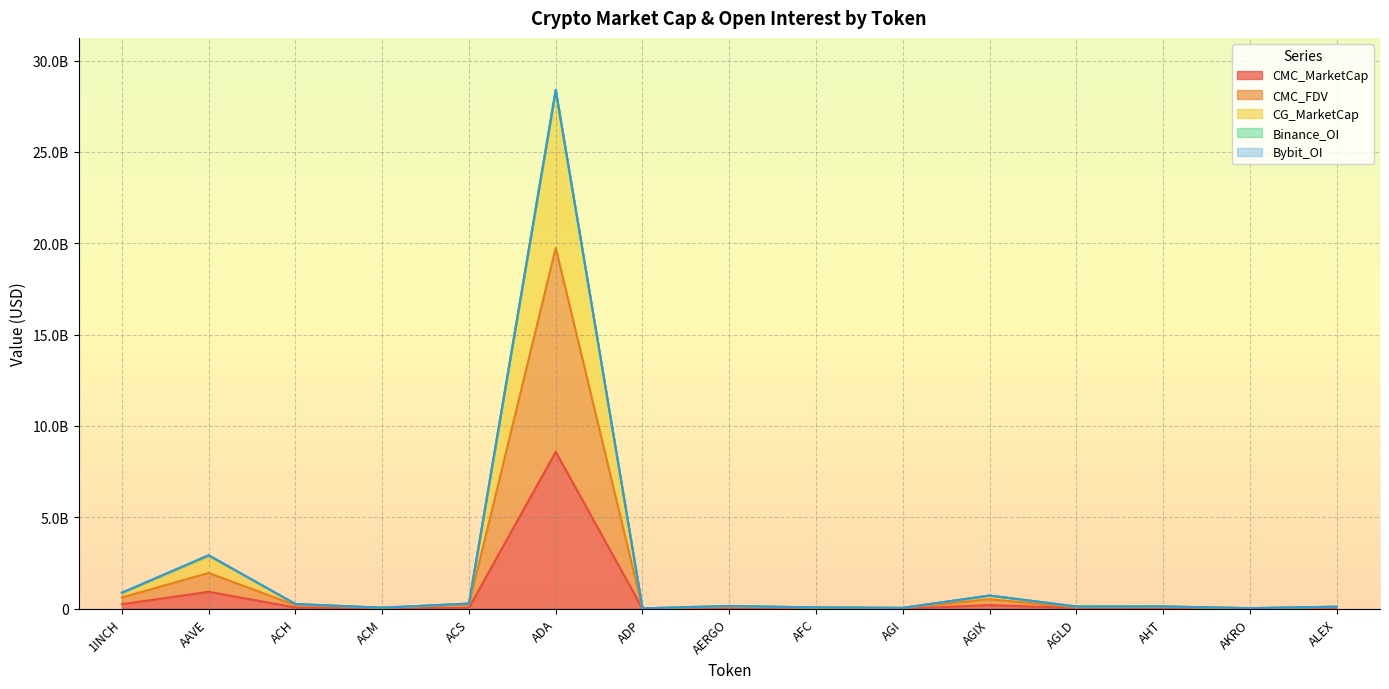

What is the label of the 9th point from the left?

AFC